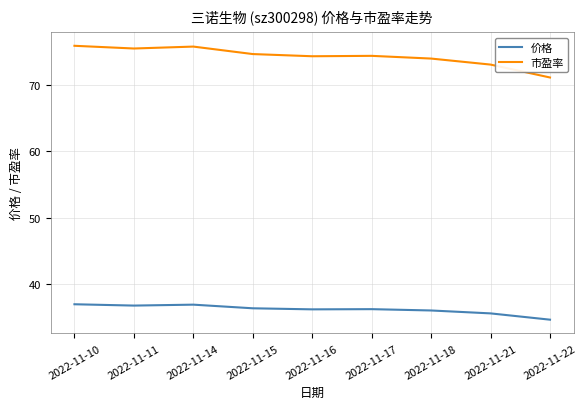

True or false: 价格 and 市盈率 intersect in this chart.

False